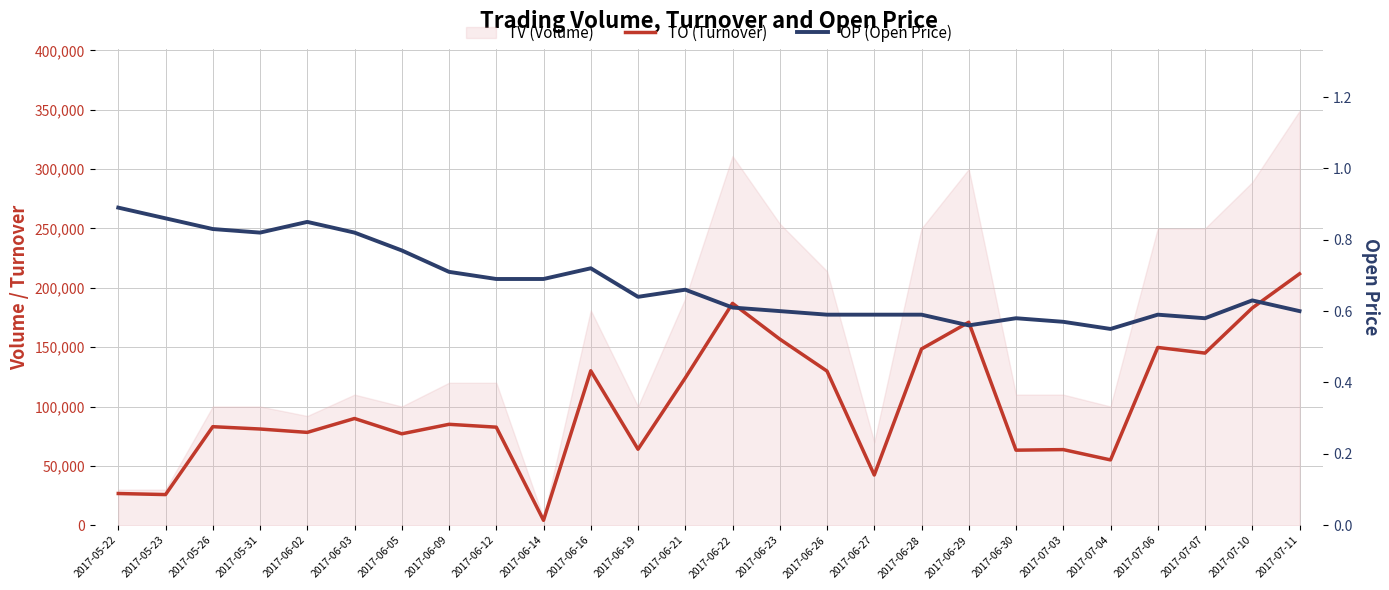

At which category does TO (Turnover) reach its first local peak?

2017-05-26